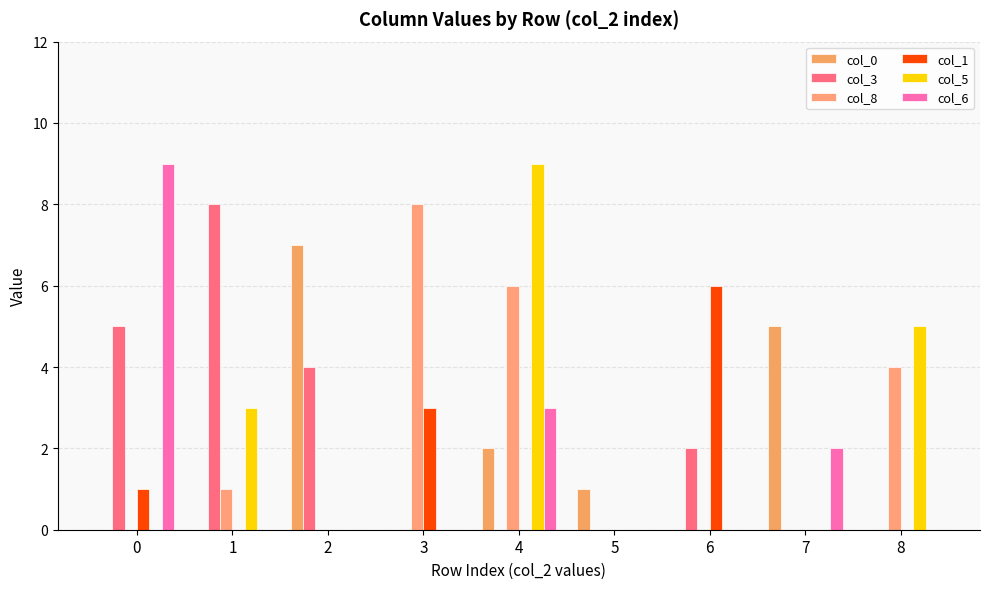

Is it true that col_8 equals 3 at 0?

False